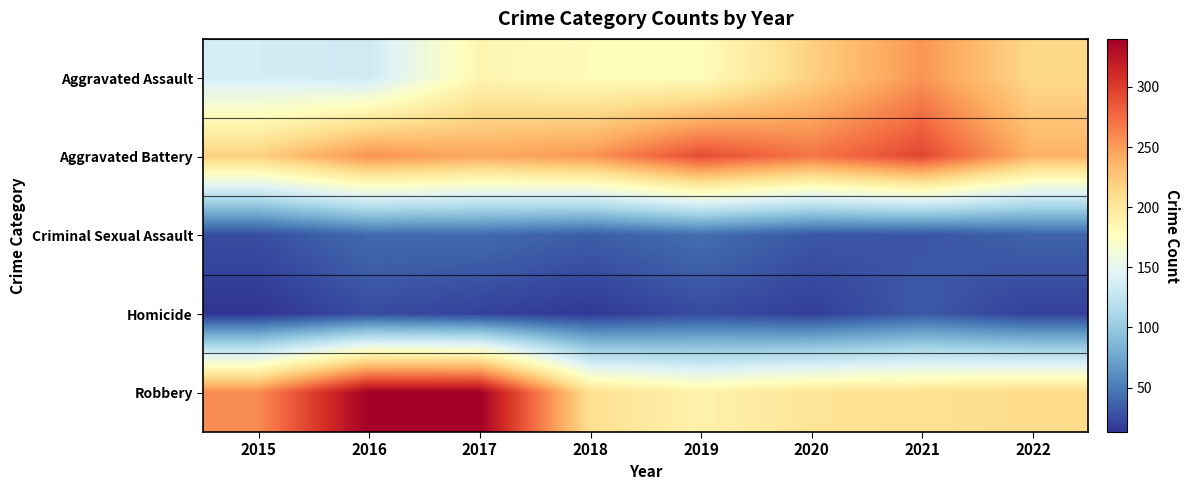

Reading right to left, transcribe all the data shown in this chart.

Aggravated Assault: 2022=213	2021=254	2020=219	2019=178	2018=179	2017=186	2016=133	2015=137
Aggravated Battery: 2022=238	2021=295	2020=270	2019=292	2018=253	2017=244	2016=256	2015=219
Criminal Sexual Assault: 2022=37	2021=29	2020=31	2019=43	2018=34	2017=41	2016=41	2015=26
Homicide: 2022=19	2021=32	2020=18	2019=25	2018=15	2017=20	2016=25	2015=13
Robbery: 2022=212	2021=207	2020=204	2019=190	2018=208	2017=340	2016=340	2015=259